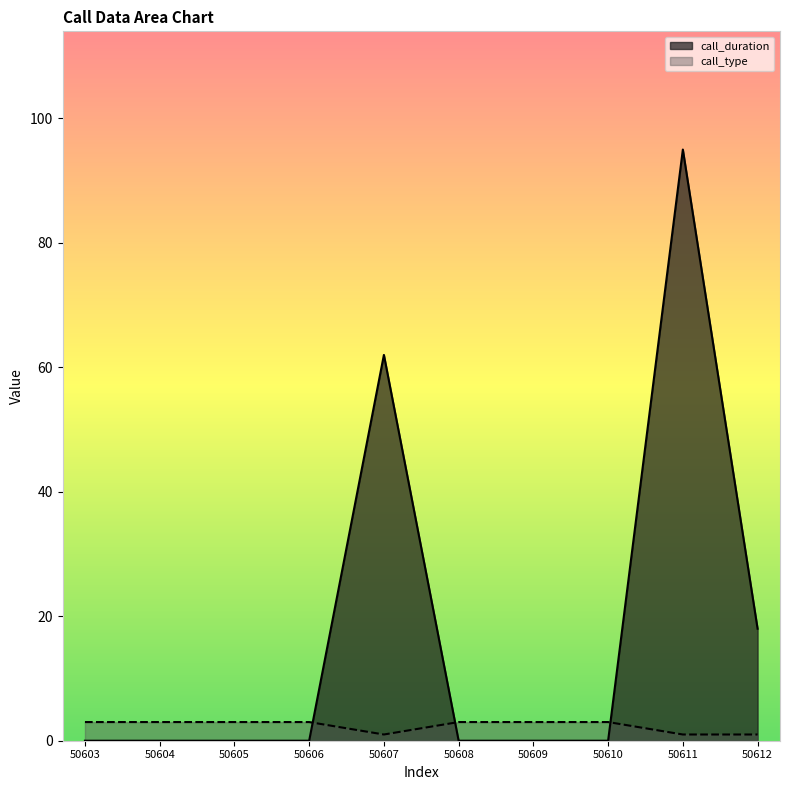

Which series has the largest total across all categories?

call_duration